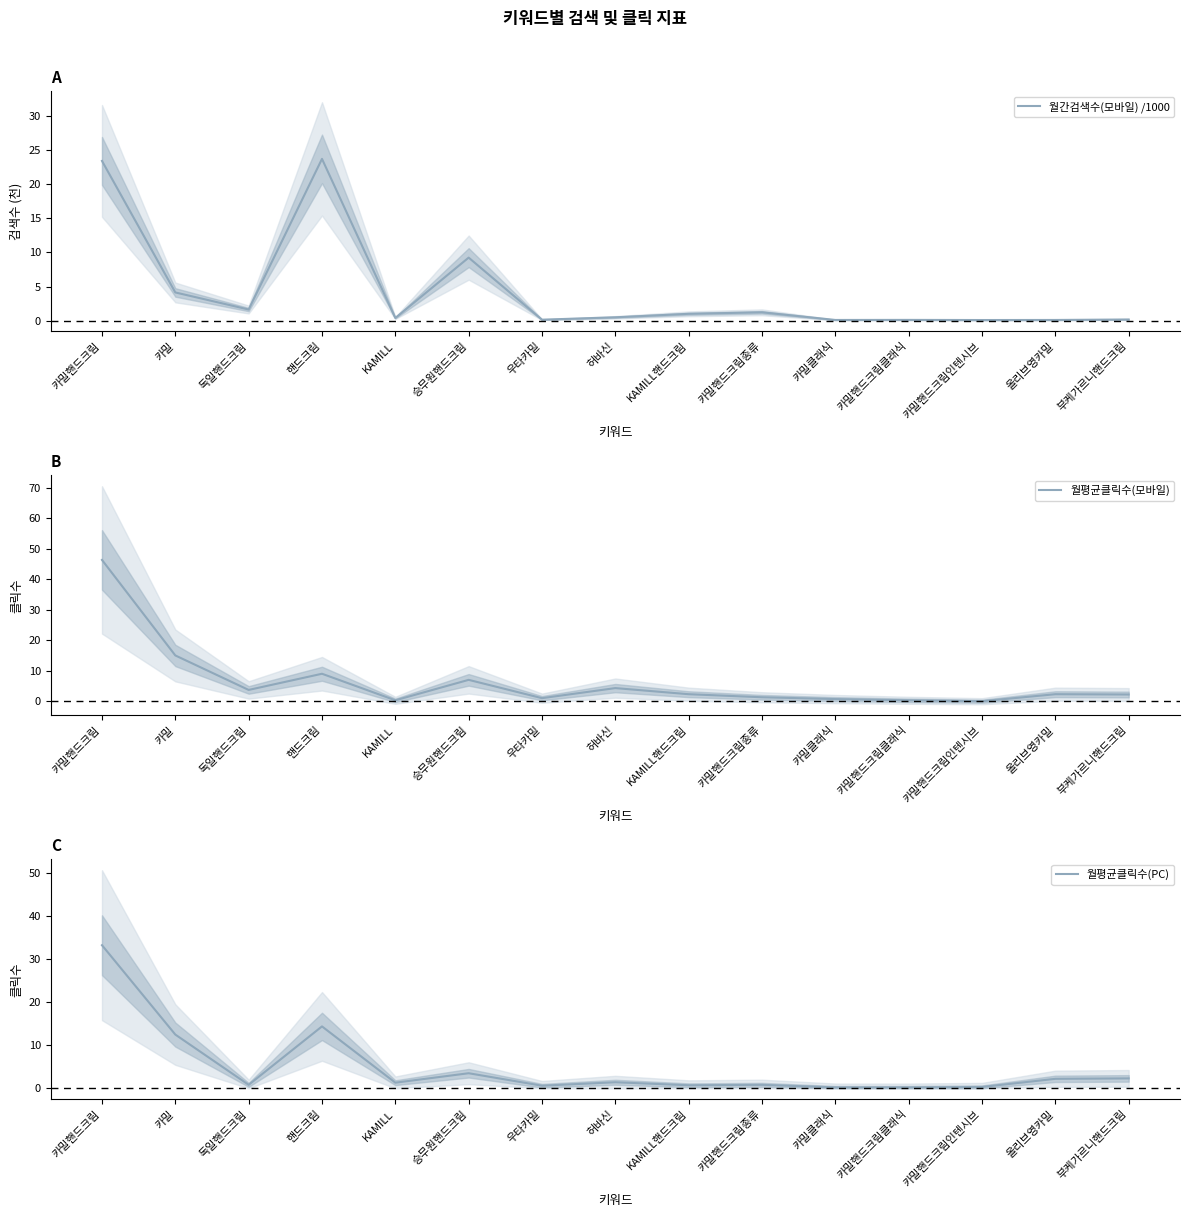

What is the label of the 5th point from the left?

KAMILL